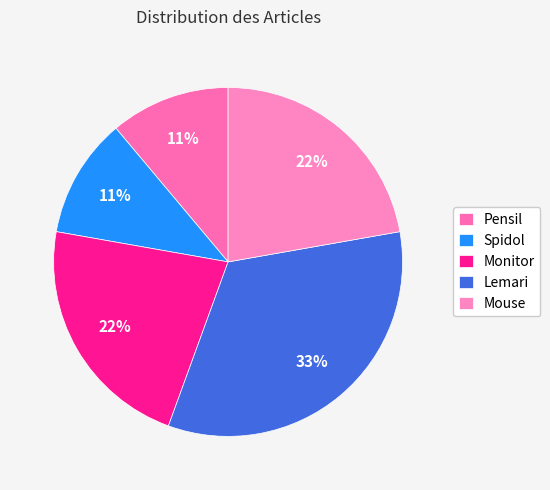

Count the number of slices in the pie.

5